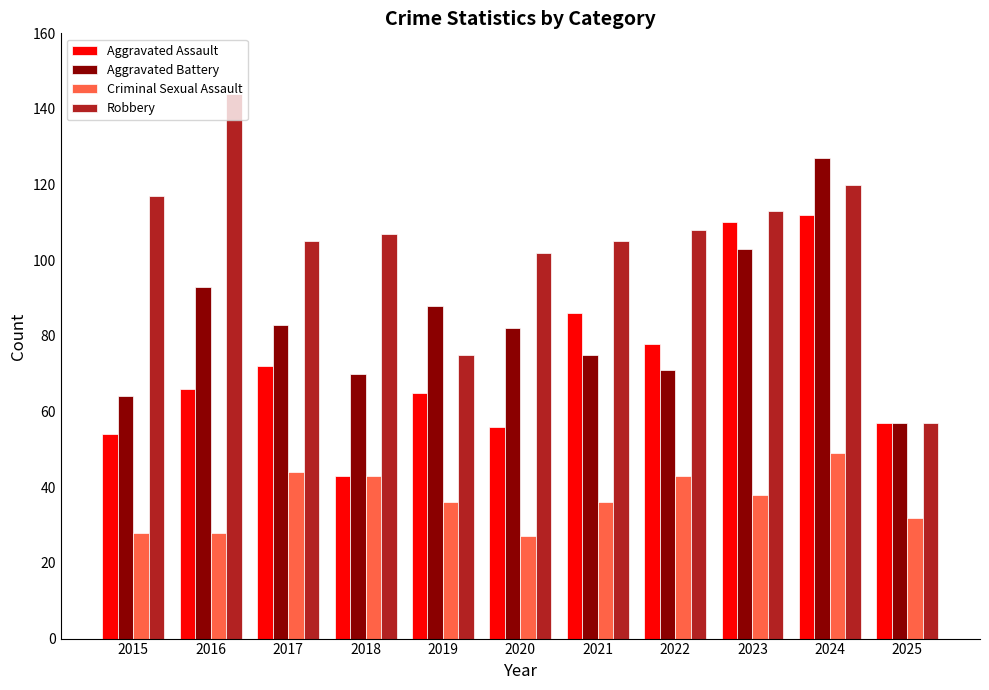

At which label is Robbery closest to 100?

2020